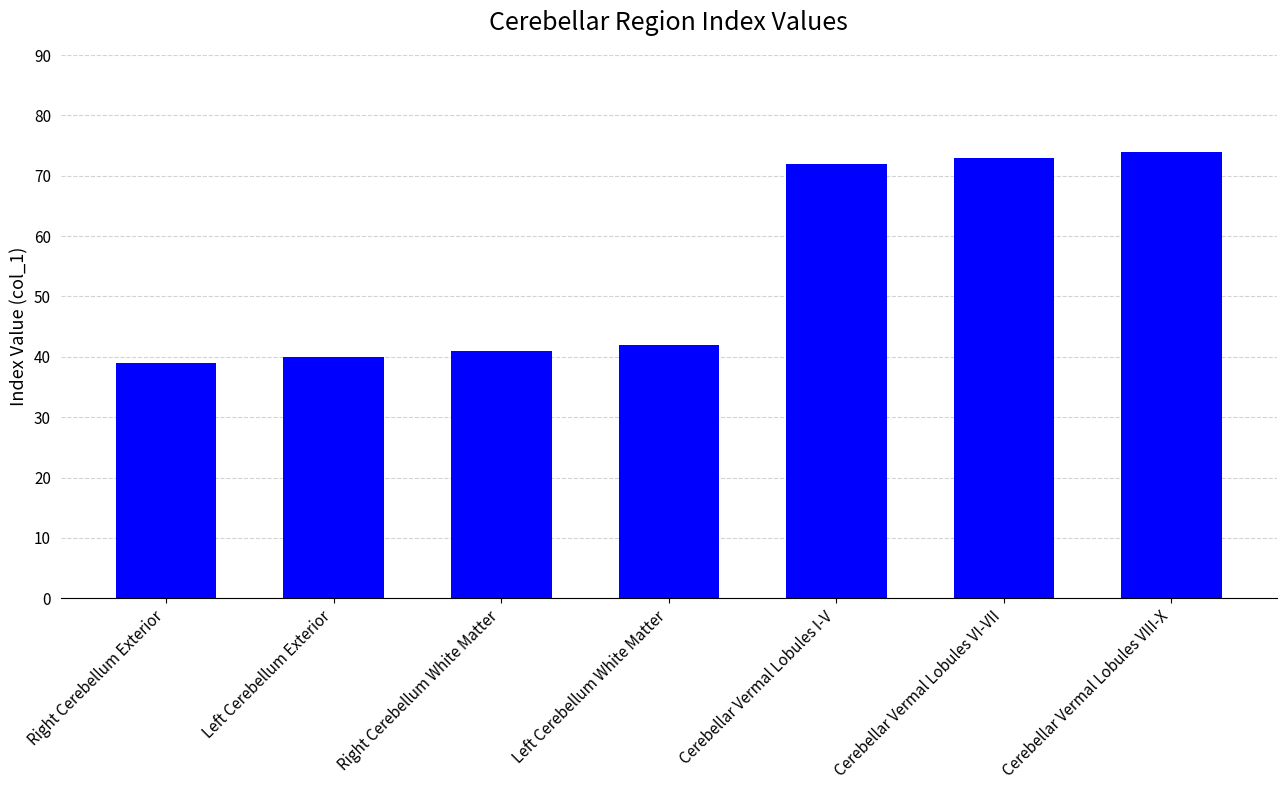

What is the label of the 3rd bar from the left?

Right Cerebellum White Matter